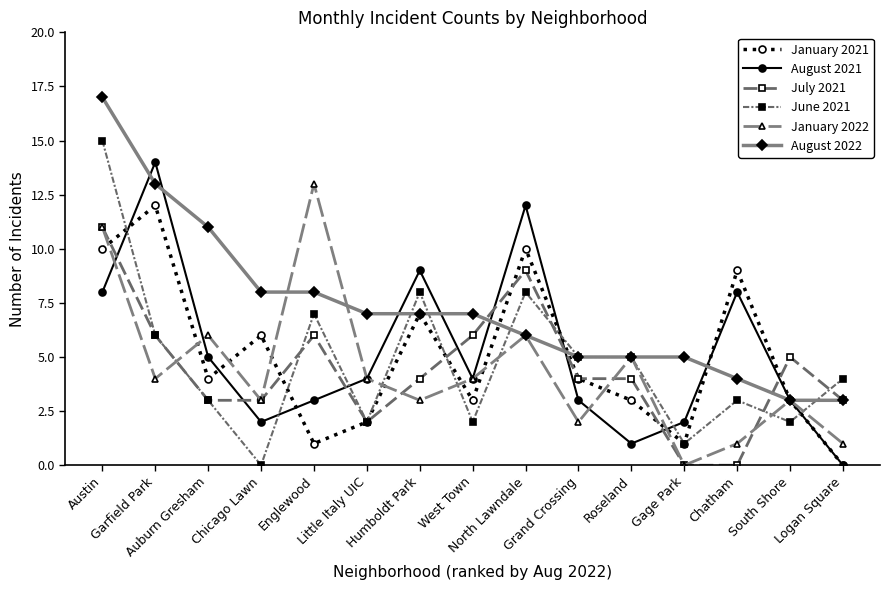

Reading left to right, list all the values displayed in this chart.

January 2021: Austin=10	Garfield Park=12	Auburn Gresham=4	Chicago Lawn=6	Englewood=1	Little Italy UIC=2	Humboldt Park=7	West Town=3	North Lawndale=10	Grand Crossing=4	Roseland=3	Gage Park=1	Chatham=9	South Shore=3	Logan Square=0
August 2021: Austin=8	Garfield Park=14	Auburn Gresham=5	Chicago Lawn=2	Englewood=3	Little Italy UIC=4	Humboldt Park=9	West Town=4	North Lawndale=12	Grand Crossing=3	Roseland=1	Gage Park=2	Chatham=8	South Shore=3	Logan Square=0
July 2021: Austin=11	Garfield Park=6	Auburn Gresham=3	Chicago Lawn=3	Englewood=6	Little Italy UIC=2	Humboldt Park=4	West Town=6	North Lawndale=9	Grand Crossing=4	Roseland=4	Gage Park=0	Chatham=0	South Shore=5	Logan Square=3
June 2021: Austin=15	Garfield Park=6	Auburn Gresham=3	Chicago Lawn=0	Englewood=7	Little Italy UIC=2	Humboldt Park=8	West Town=2	North Lawndale=8	Grand Crossing=5	Roseland=5	Gage Park=1	Chatham=3	South Shore=2	Logan Square=4
January 2022: Austin=11	Garfield Park=4	Auburn Gresham=6	Chicago Lawn=3	Englewood=13	Little Italy UIC=4	Humboldt Park=3	West Town=4	North Lawndale=6	Grand Crossing=2	Roseland=5	Gage Park=0	Chatham=1	South Shore=3	Logan Square=1
August 2022: Austin=17	Garfield Park=13	Auburn Gresham=11	Chicago Lawn=8	Englewood=8	Little Italy UIC=7	Humboldt Park=7	West Town=7	North Lawndale=6	Grand Crossing=5	Roseland=5	Gage Park=5	Chatham=4	South Shore=3	Logan Square=3